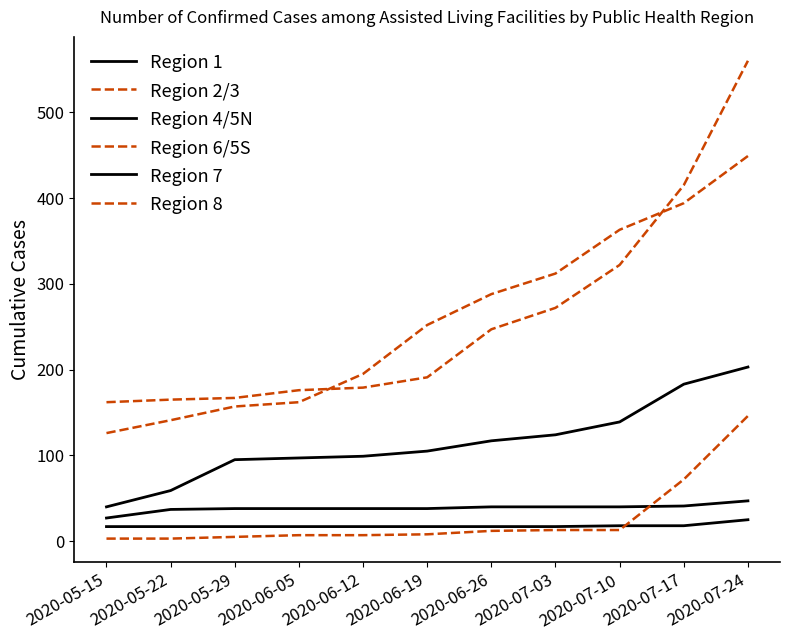

At which label is Region 1 closest to 37?

2020-05-22